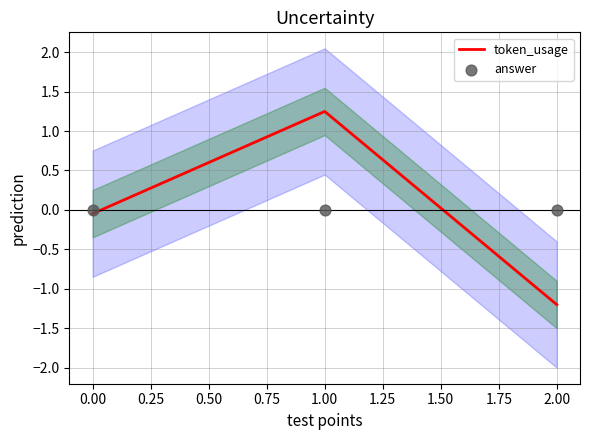

Which series reaches the minimum Y coordinate?

token_usage